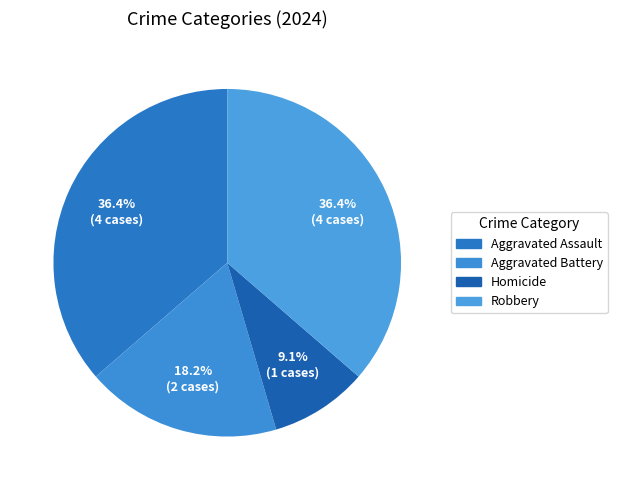

What is the change in value from Aggravated Assault to Aggravated Battery?

-2